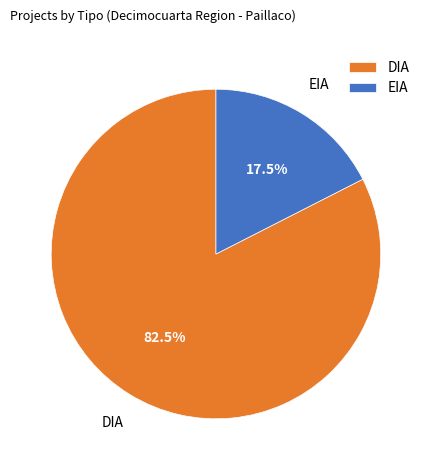

What is the ratio of the value at DIA to the value at EIA?

4.7